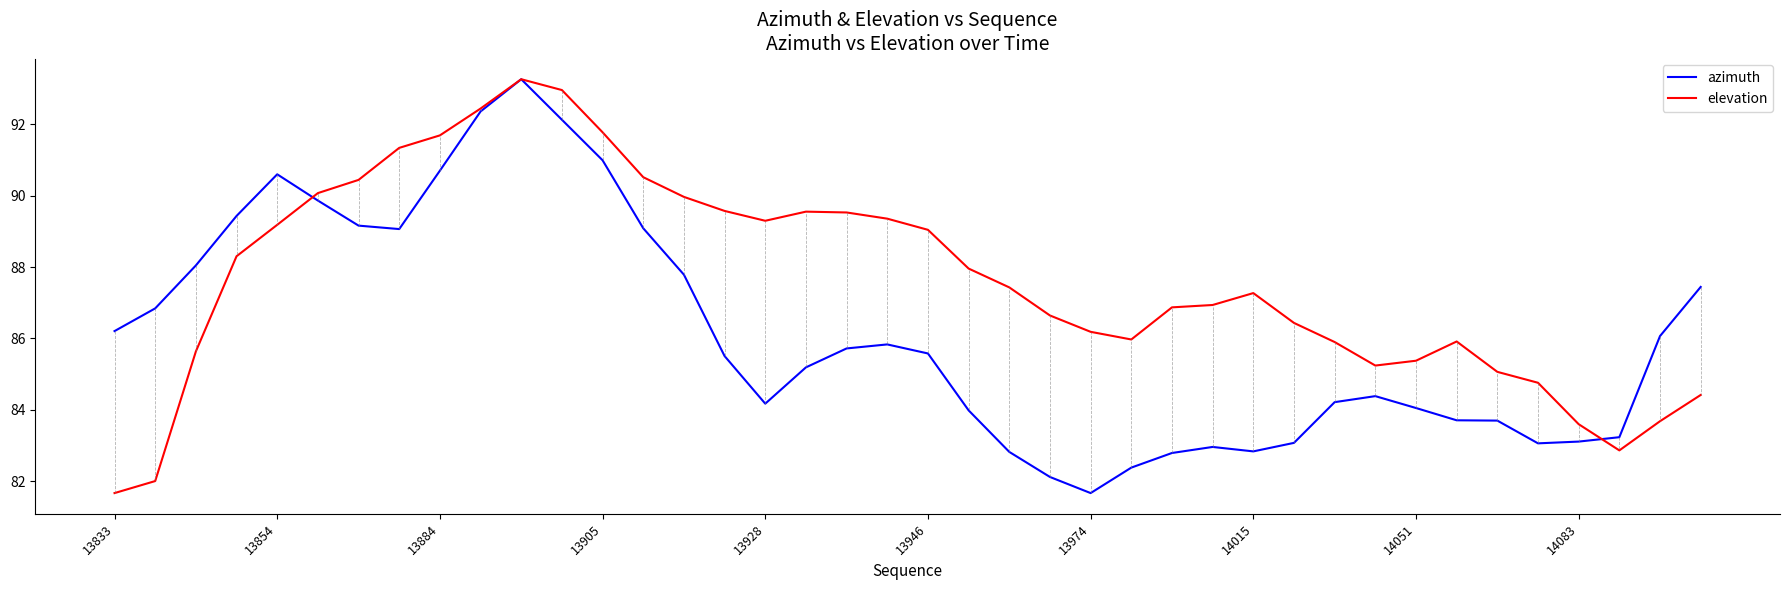

What is the maximum value shown in the chart?

93.3